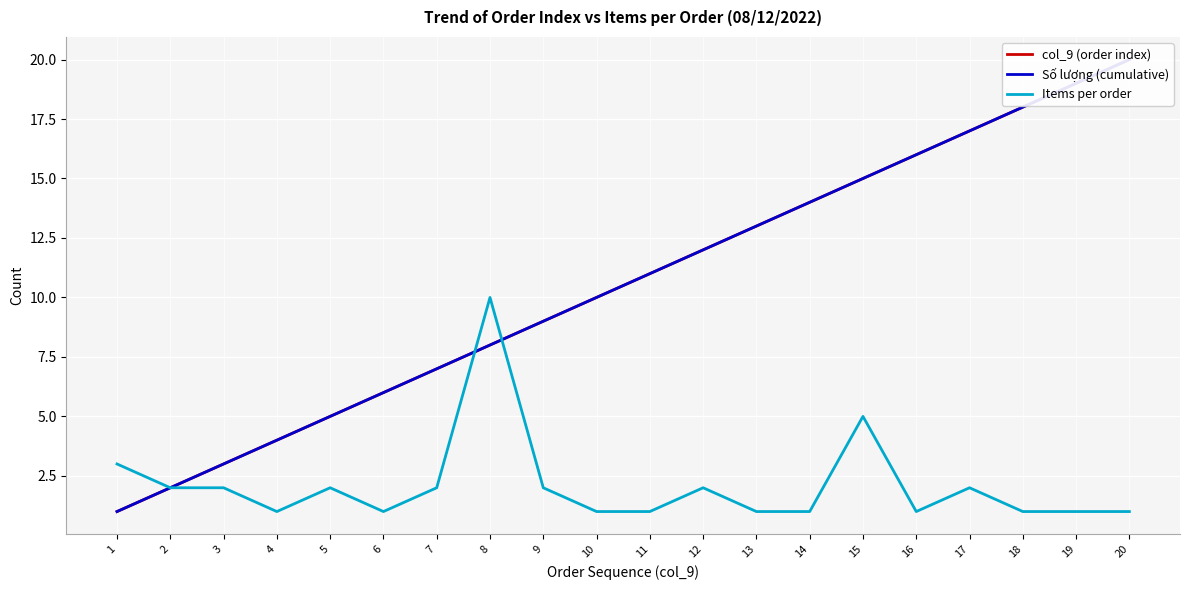

Is the value of col_9 (order index) at 7 greater than the value of Số lượng (cumulative) at 6?

Yes